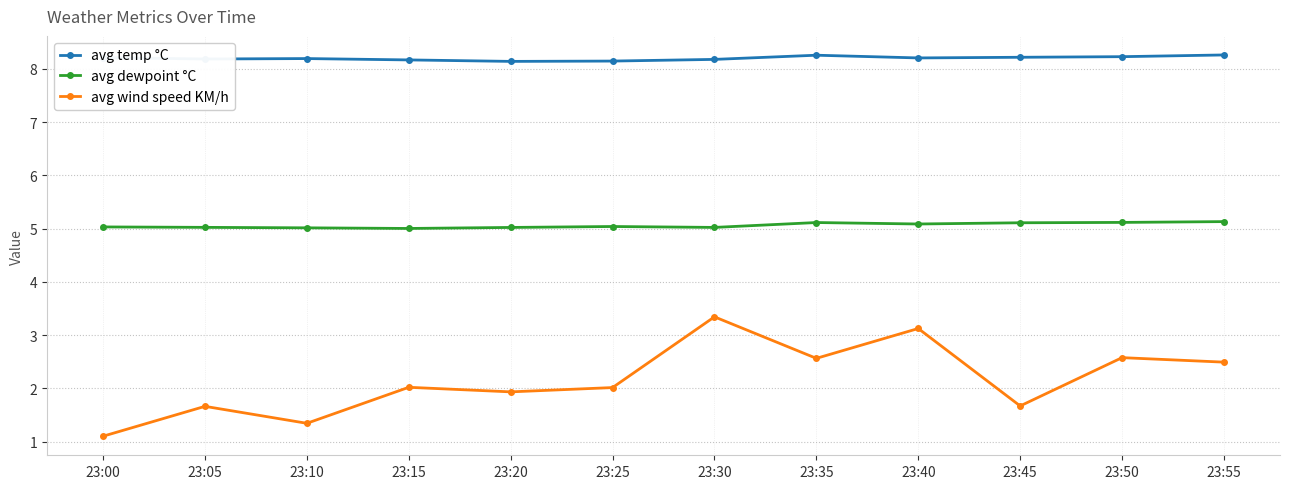

True or false: avg dewpoint °C and avg temp °C intersect in this chart.

False